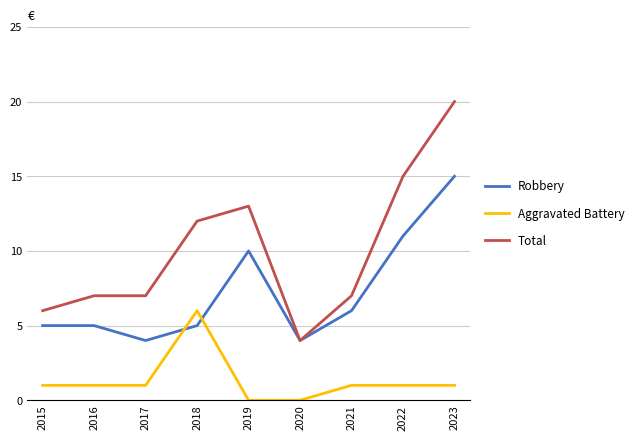

At 2022, list the series in order from smallest to largest.

Aggravated Battery, Robbery, Total